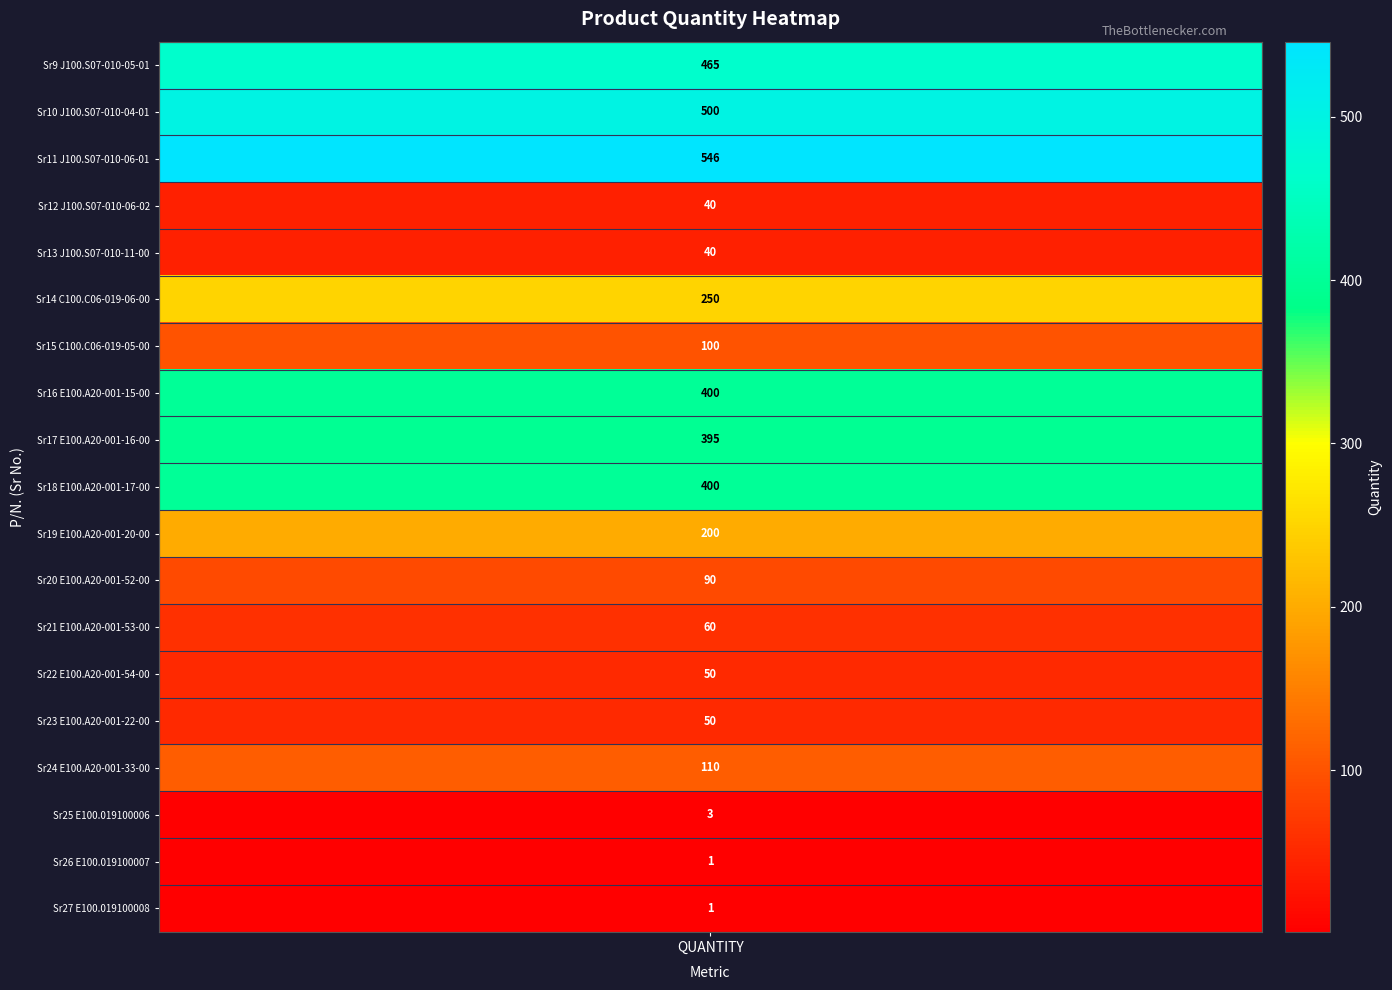

Reading left to right, list all the values displayed in this chart.

J100.S07-010-05-01=465	J100.S07-010-04-01=500	J100.S07-010-06-01=546	J100.S07-010-06-02=40	J100.S07-010-11-00=40	C100.C06-019-06-00=250	C100.C06-019-05-00=100	E100.A20-001-15-00=400	E100.A20-001-16-00=395	E100.A20-001-17-00=400	E100.A20-001-20-00=200	E100.A20-001-52-00=90	E100.A20-001-53-00=60	E100.A20-001-54-00=50	E100.A20-001-22-00=50	E100.A20-001-33-00=110	E100.019100006=3	E100.019100007=1	E100.019100008=1